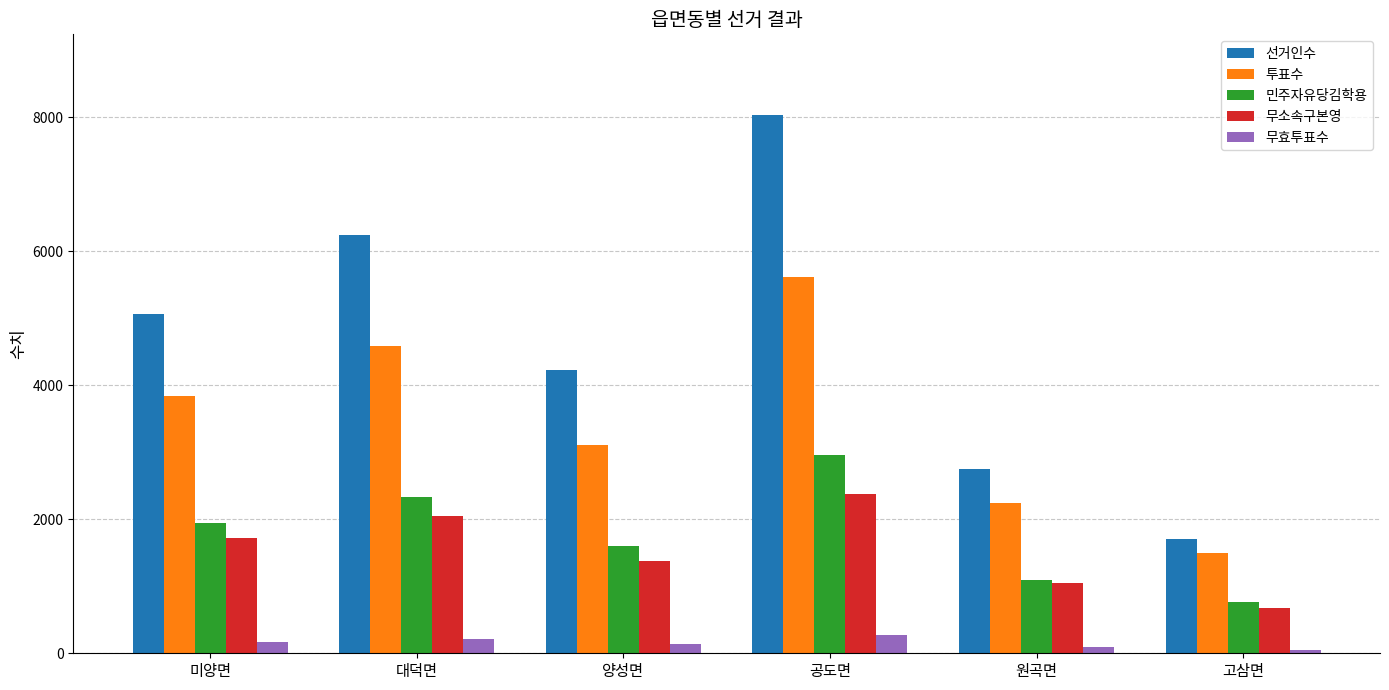

Which label corresponds to the largest value in the chart?

공도면